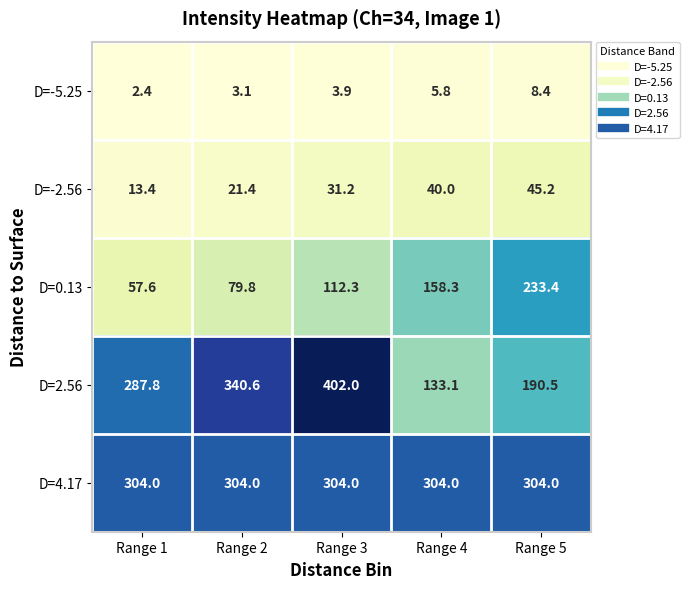

The value of D=2.56 at Range 2 is 340.6. True or false?

True